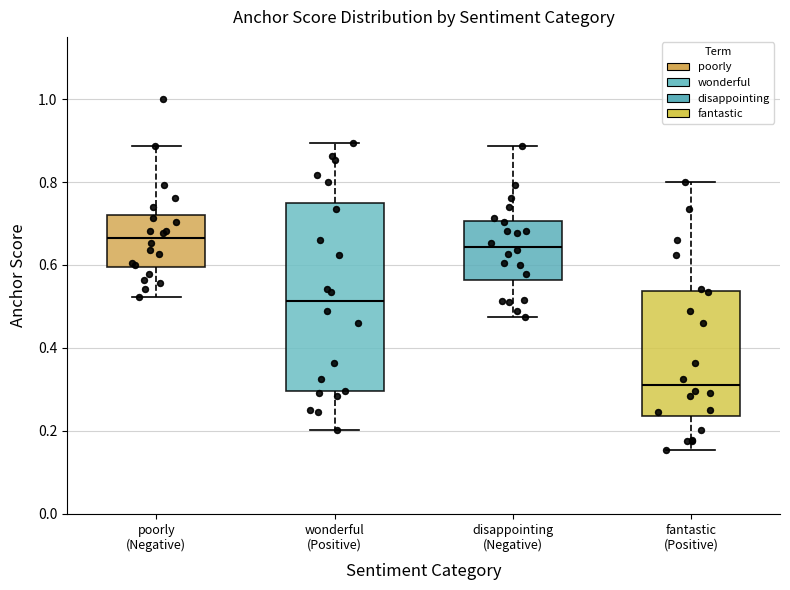

Reading left to right, transcribe this box plot: for each box, give where its median line is, the range the box spans, and where its two whiskers end, as read against the y-axis. The values are not printed on the chart, so give them approximately, as read against the axis.

poorly (Negative): median 0.66, box 0.60 to 0.72, whiskers 0.52 to 0.88
wonderful (Positive): median 0.52, box 0.30 to 0.76, whiskers 0.20 to 0.90
disappointing (Negative): median 0.64, box 0.56 to 0.70, whiskers 0.48 to 0.88
fantastic (Positive): median 0.32, box 0.24 to 0.54, whiskers 0.16 to 0.80